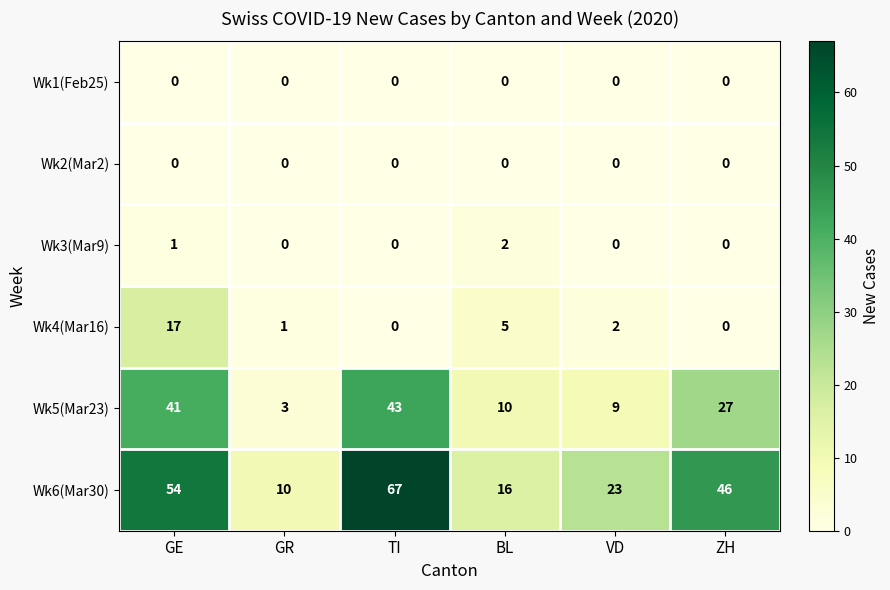

Is the value of Wk5(Mar23) at TI greater than the value of Wk6(Mar30) at GE?

No